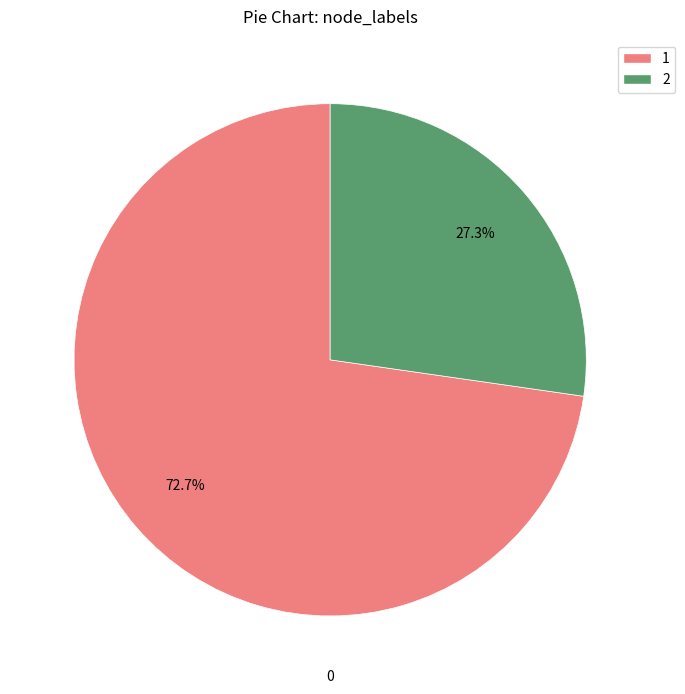

What percentage do 2 and 1 together represent?

100.0%